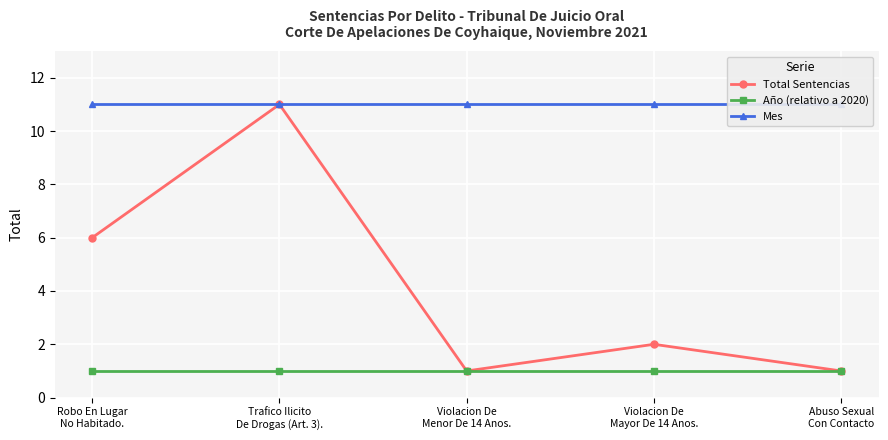

At which label is Mes closest to 11?

Robo En Lugar
No Habitado.